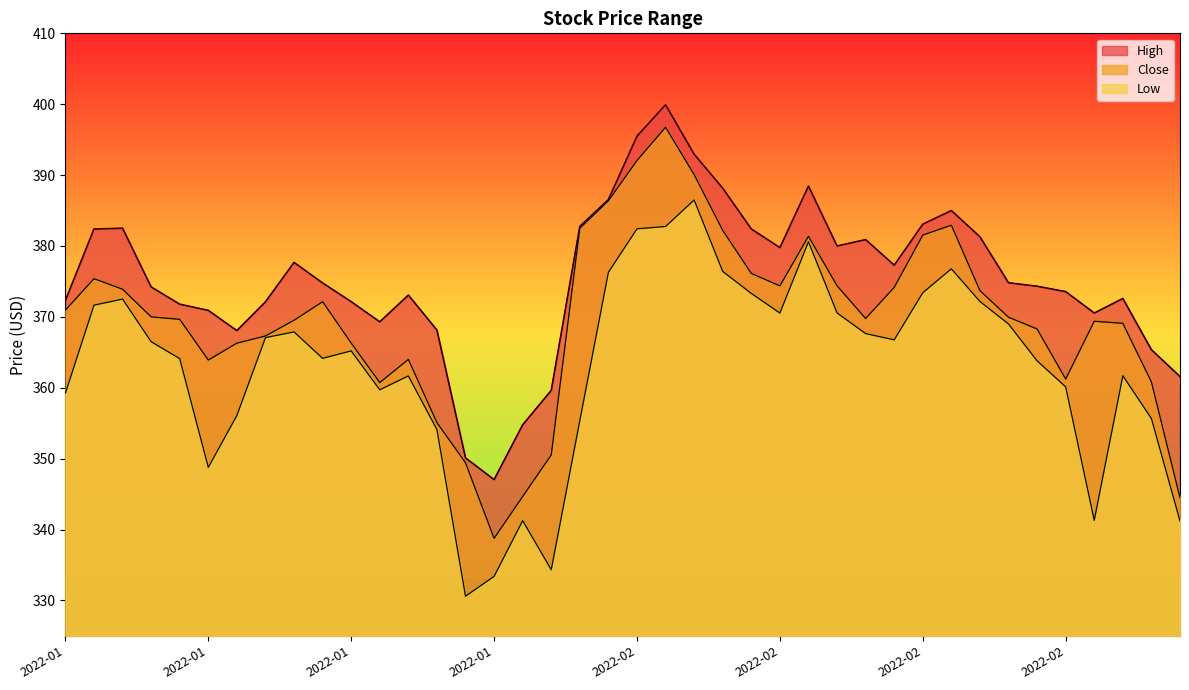

True or false: Low has more than 0 points higher than both neighbors.

True